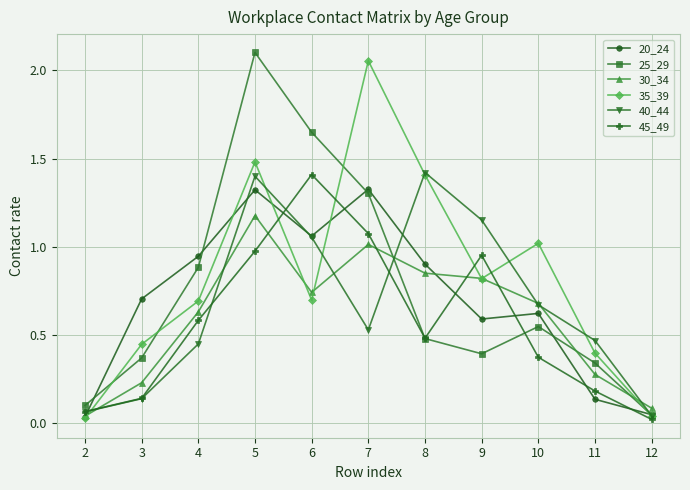

Does the chart have visible grid lines?

Yes